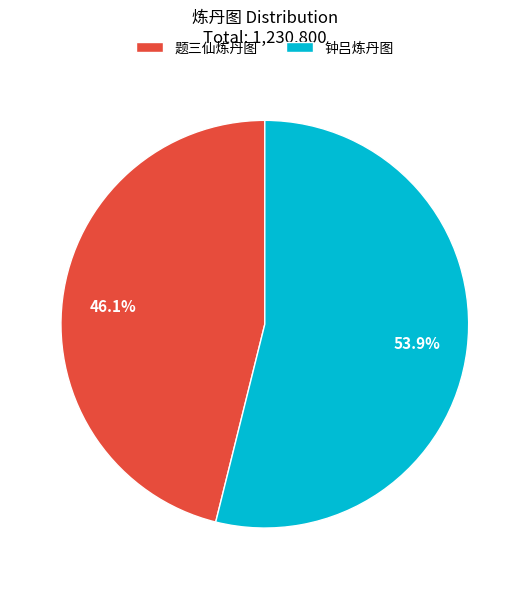

How many segments does this pie chart have?

2